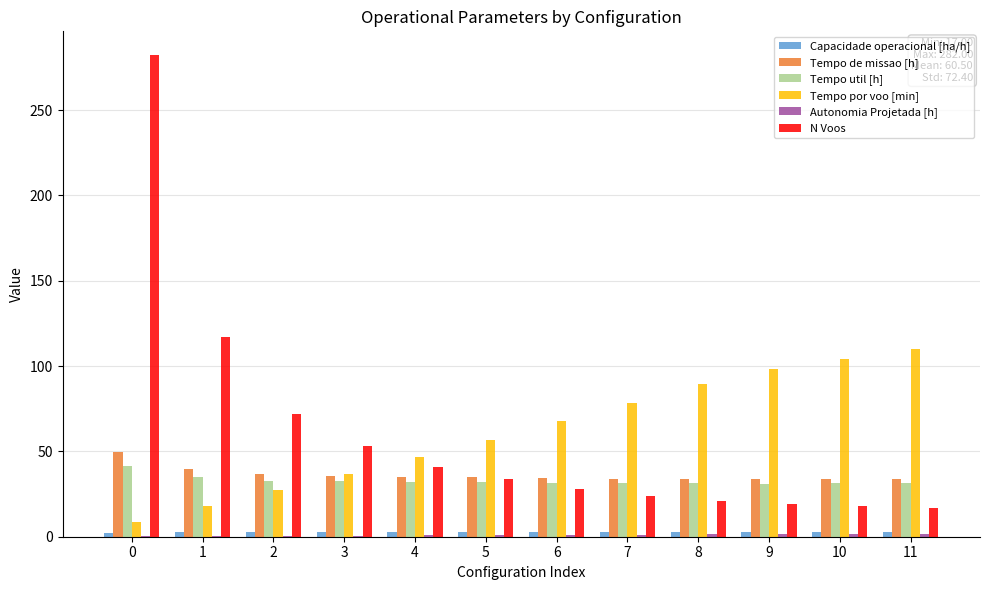

What is the spread (max minus min) of values at 1?

116.7